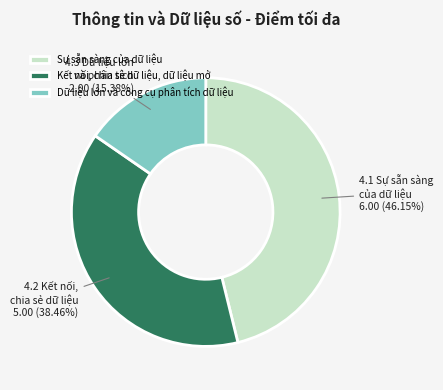

How many segments does this pie chart have?

3